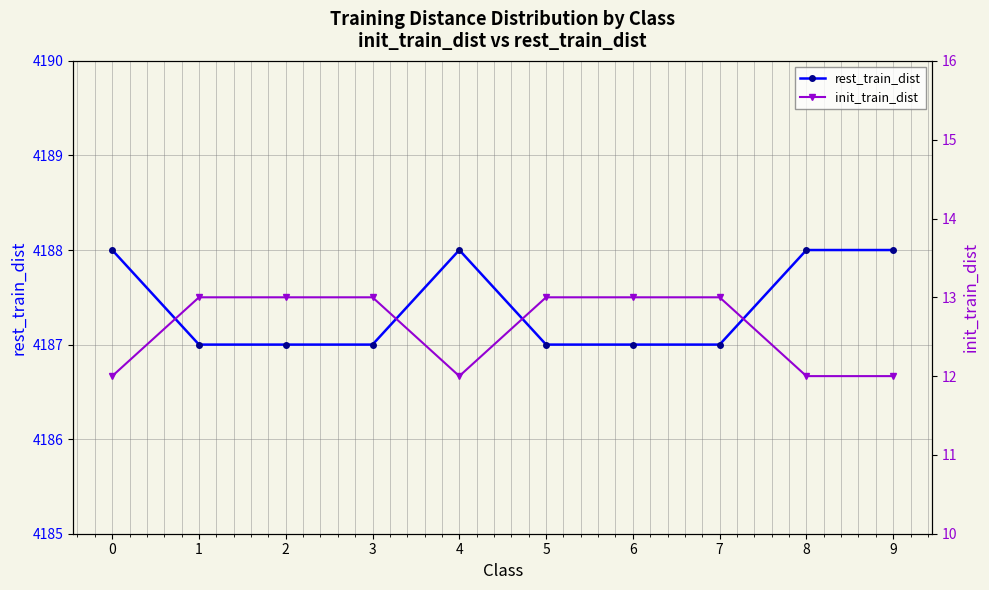

True or false: rest_train_dist has more than 0 points higher than both neighbors.

True